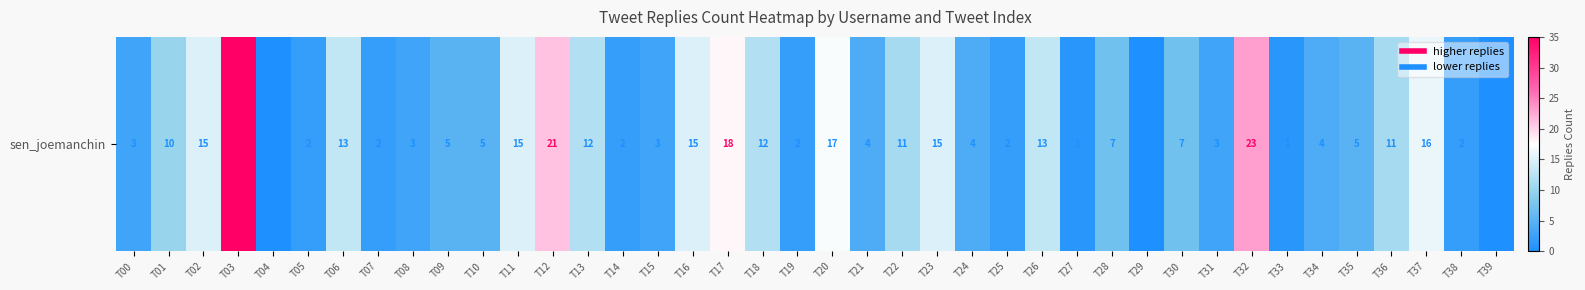

What is the difference between the values at T25 and T10?

3